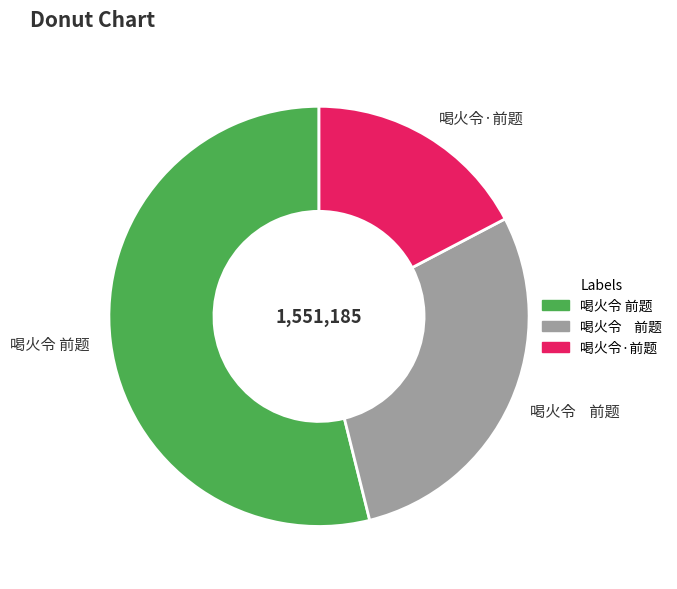

Is there a majority slice in this chart?

Yes